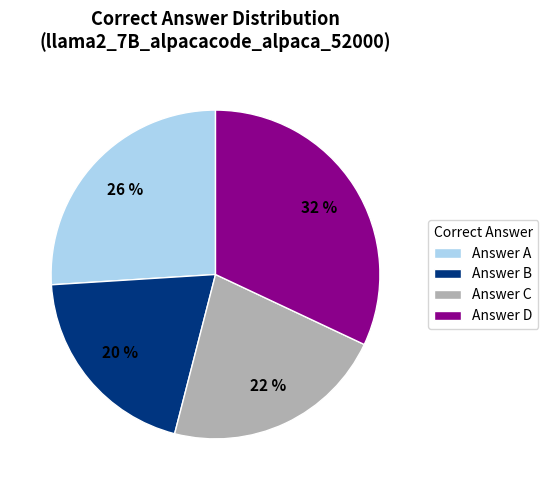

Does Answer C account for over 50% of the chart?

No